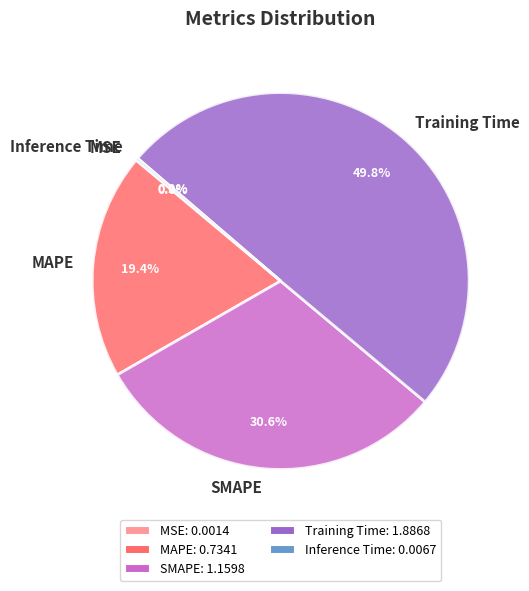

Is SMAPE the majority of the pie?

No